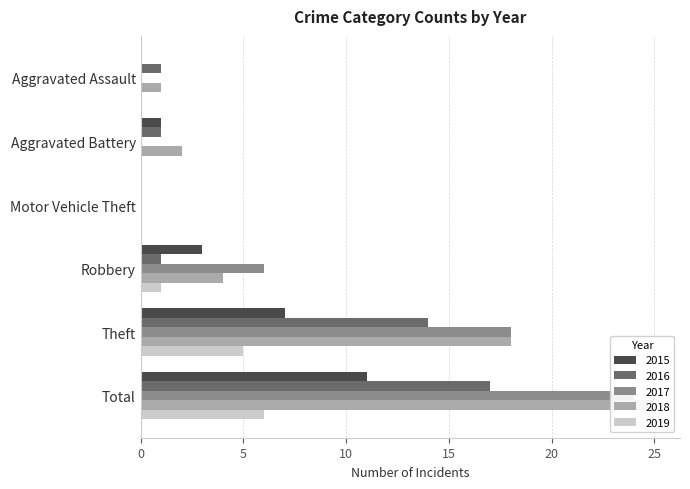

Is the value of 2015 at Aggravated Assault greater than the value of 2018 at Theft?

No